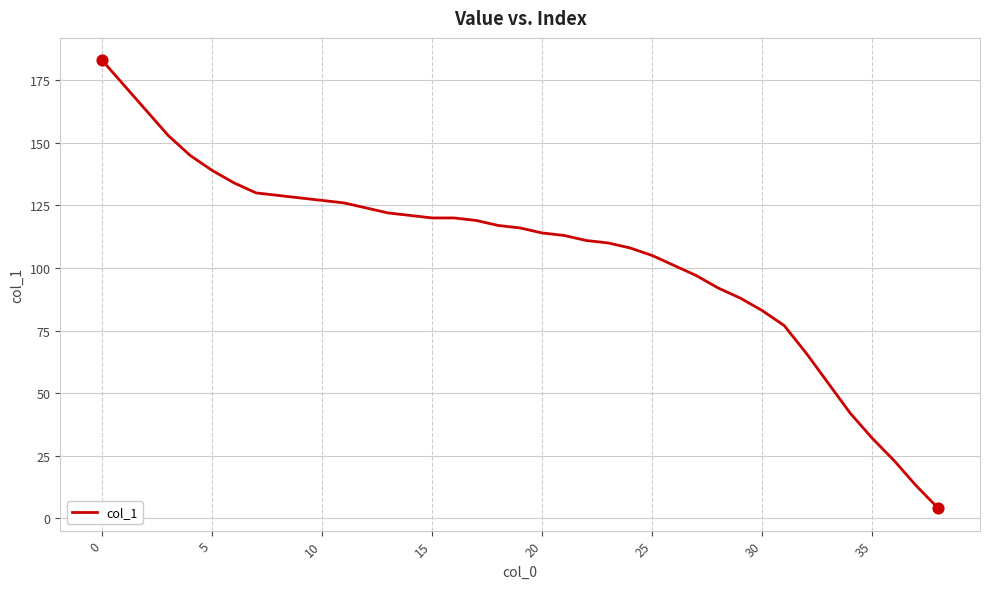

What is the minimum value shown in the chart?

4